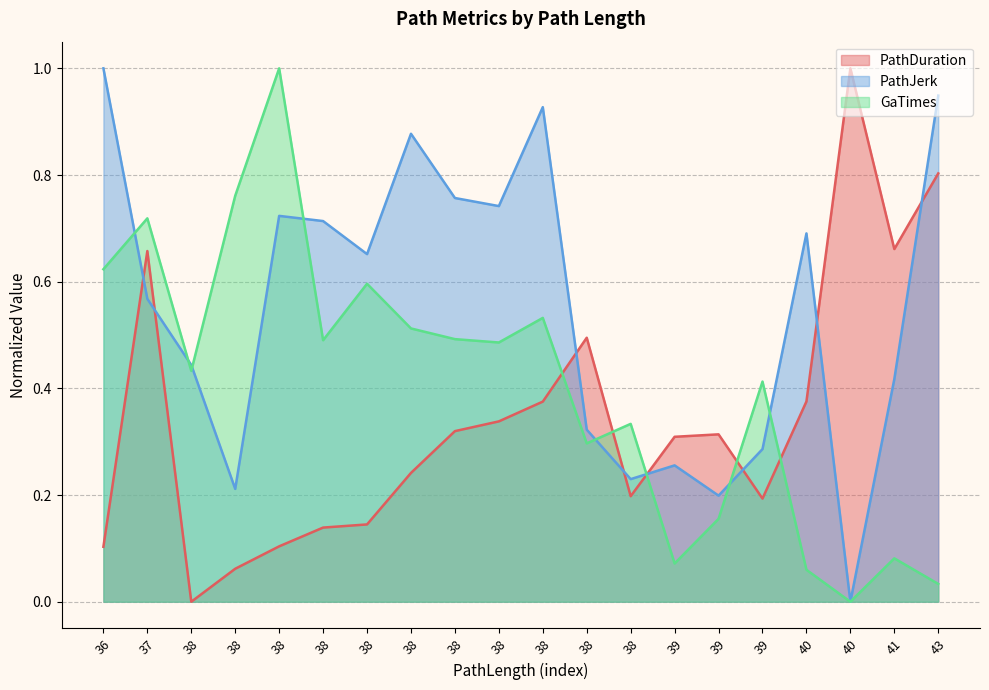

Rank the series by their maximum value, from highest to lowest.

GaTimes, PathDuration, PathJerk